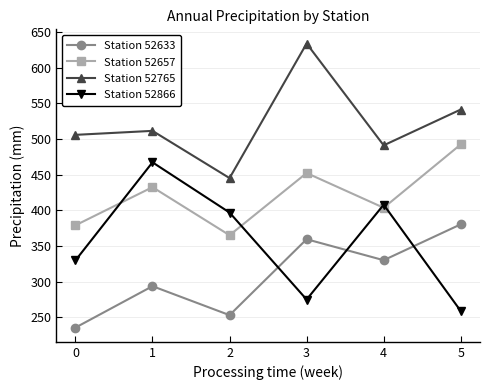

True or false: Station 52657 and Station 52633 intersect in this chart.

False